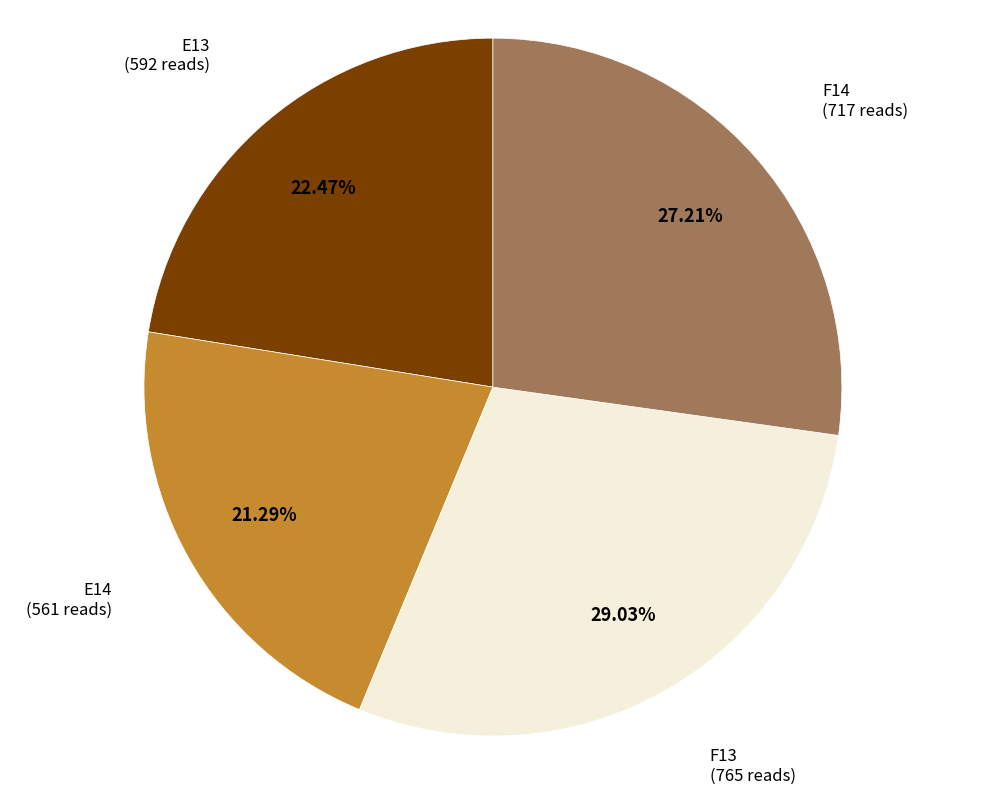

Is there any slice that represents more than half of the pie?

No